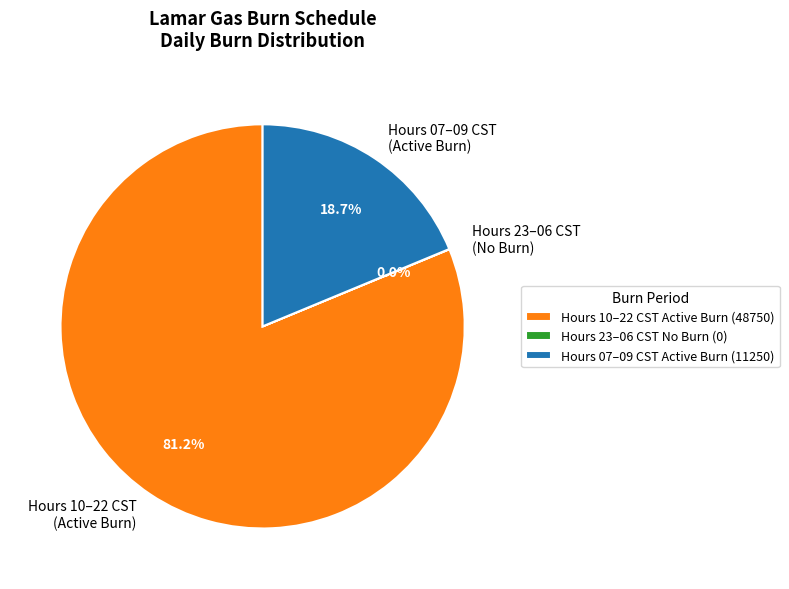

Which has a higher value, Hours 10–22 CST (Active Burn) or Hours 07–09 CST (Active Burn)?

Hours 10–22 CST (Active Burn)